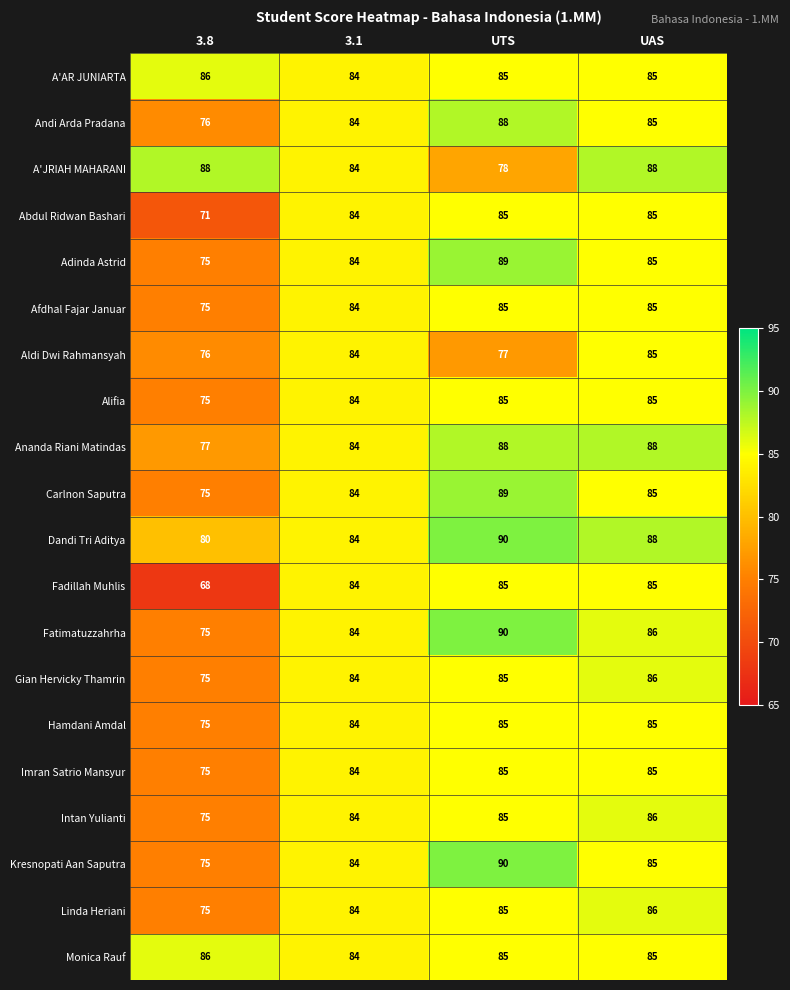

What is the difference between the second highest and minimum values in the Andi Arda Pradana series?

9